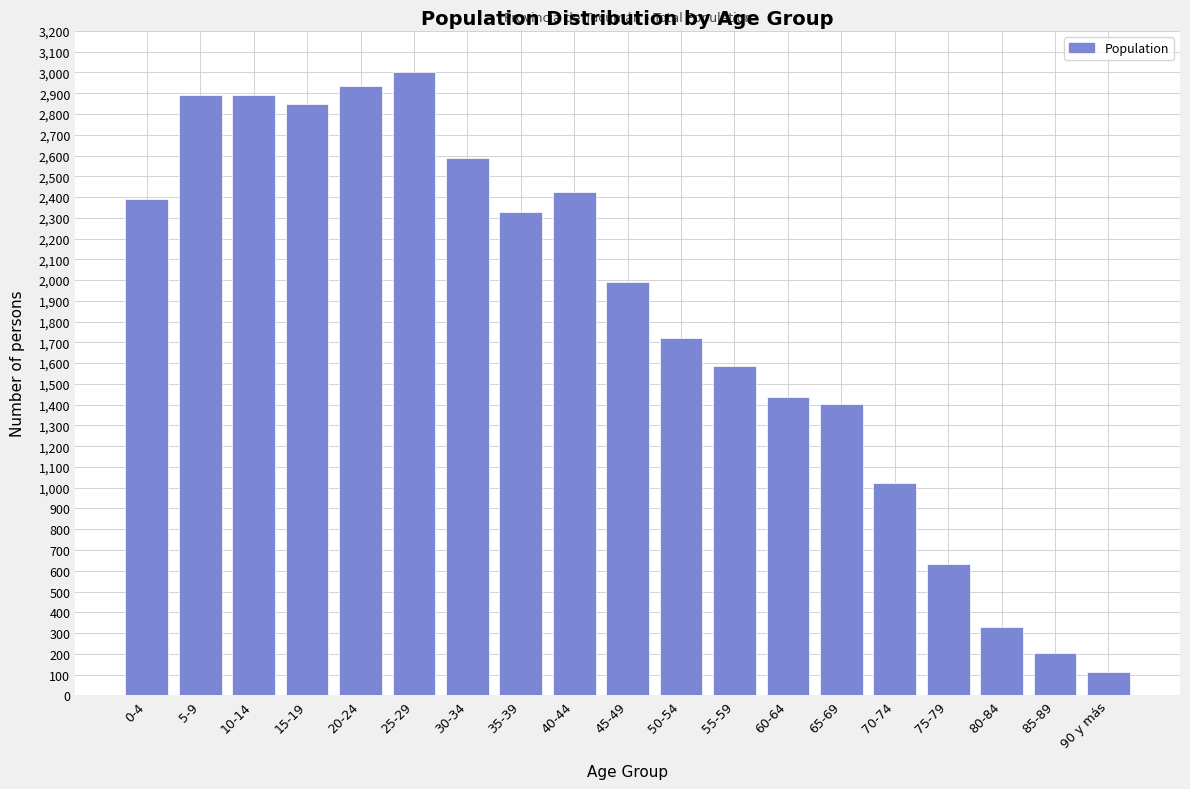

What is the value of the 10th bar from the left?

1991